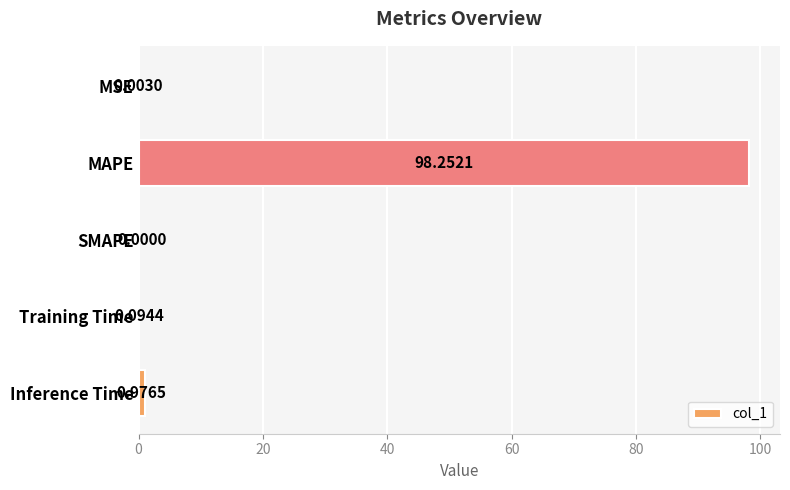

What is the sum of the values at Inference Time and Training Time?

1.1